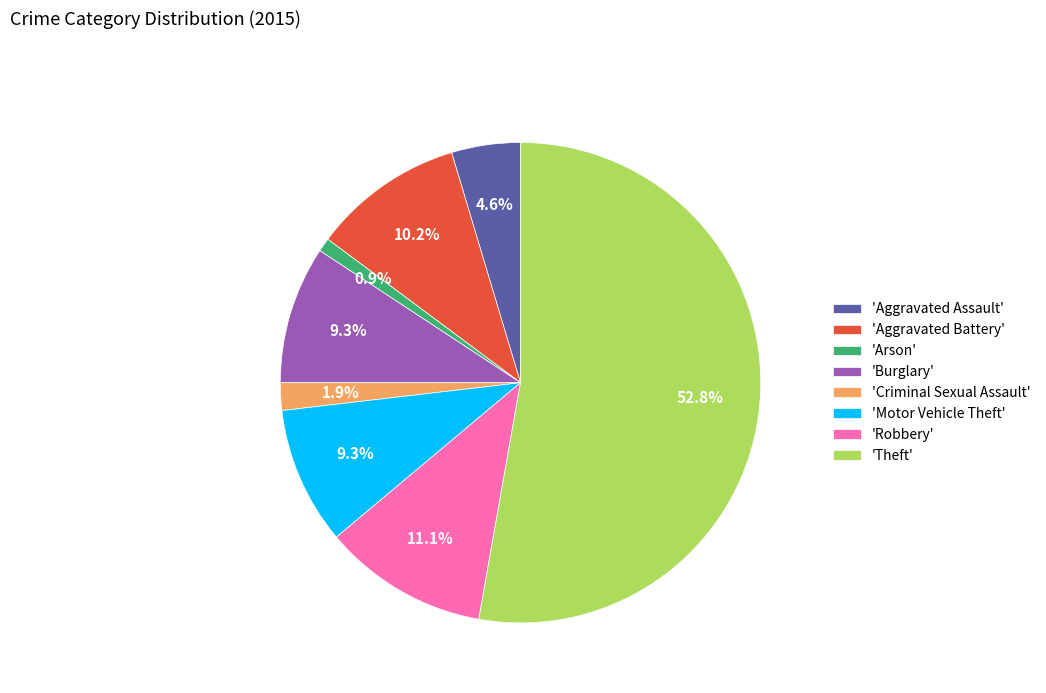

What percentage do 'Burglary' and 'Theft' together represent?

62.0%